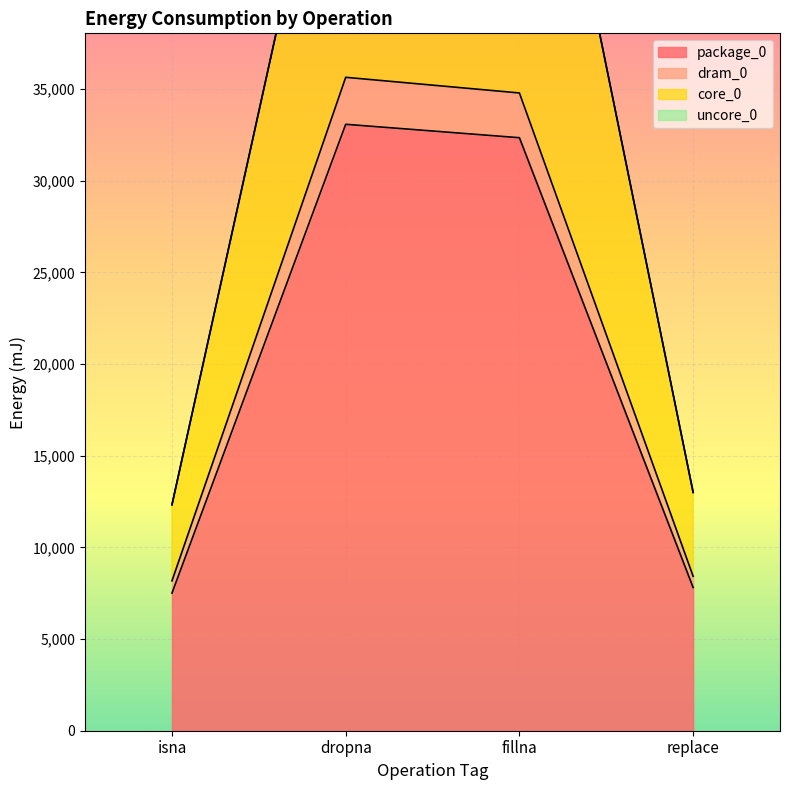

What is the minimum value for package_0?

7508